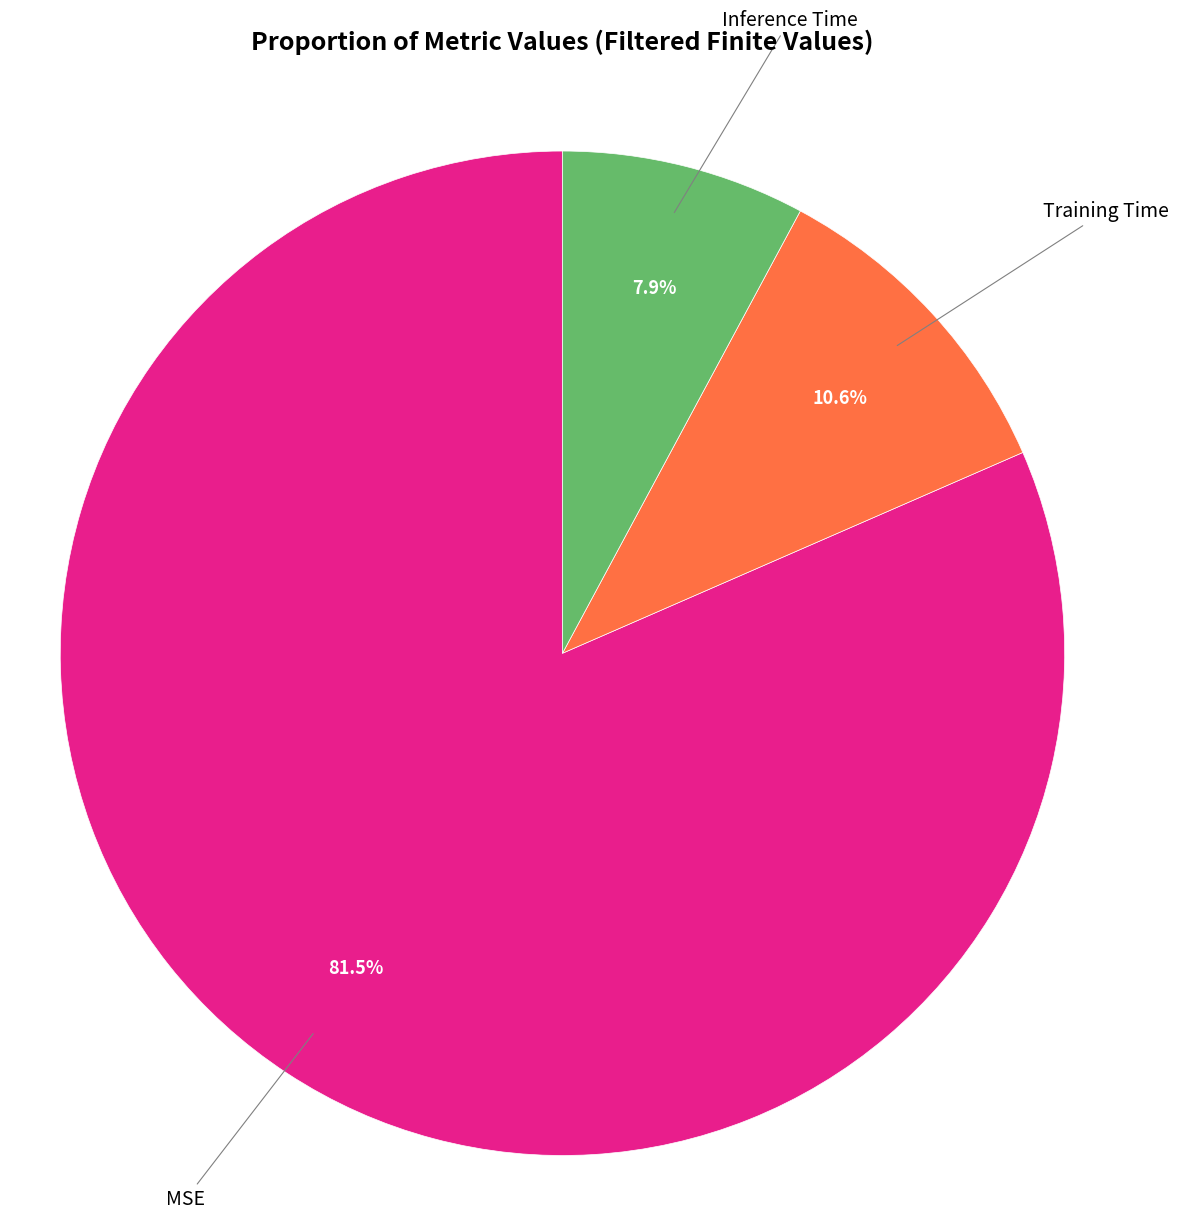

Count the number of slices in the pie.

3